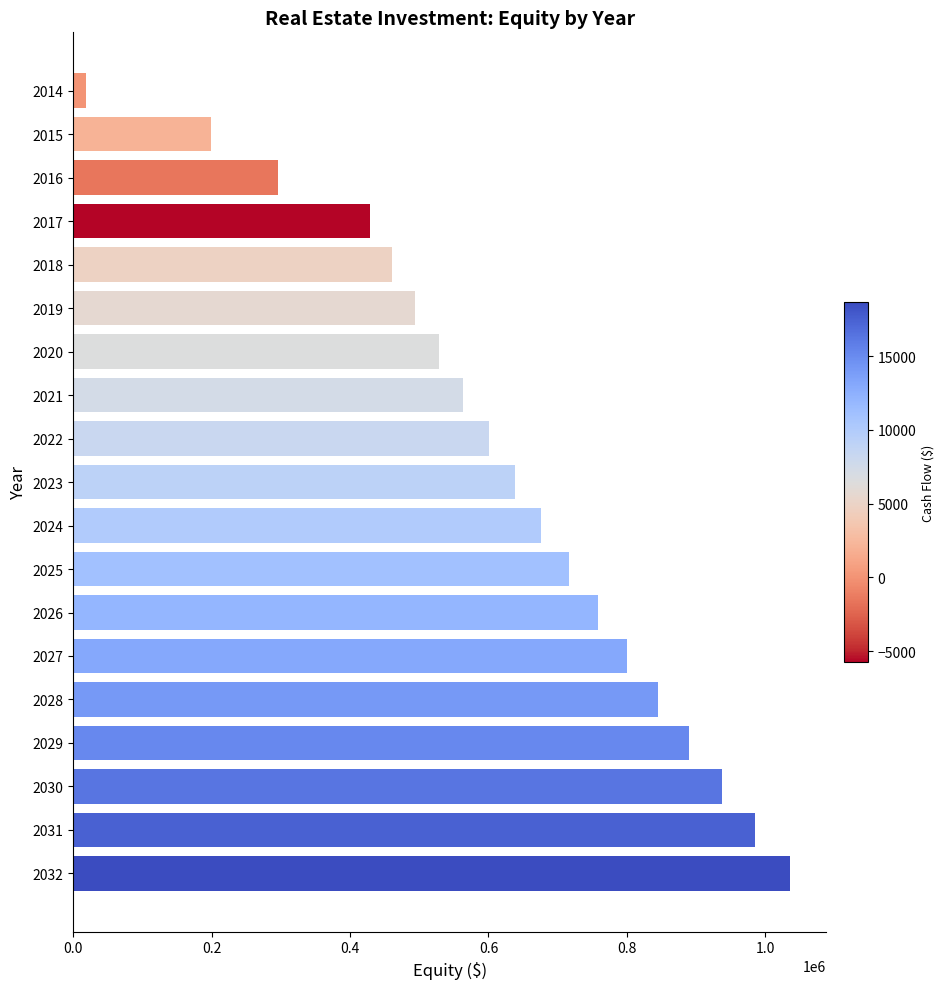

What value does the data have at 2020?

528213.6